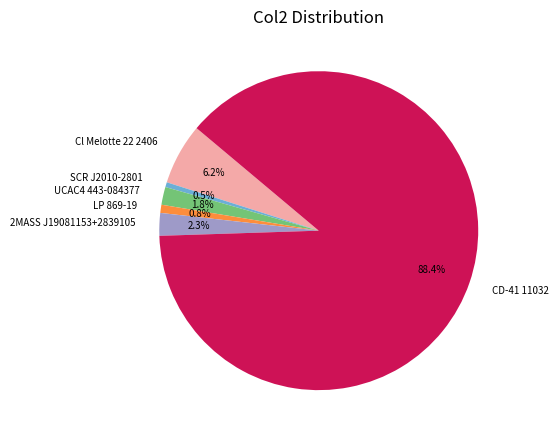

Count the number of slices in the pie.

6